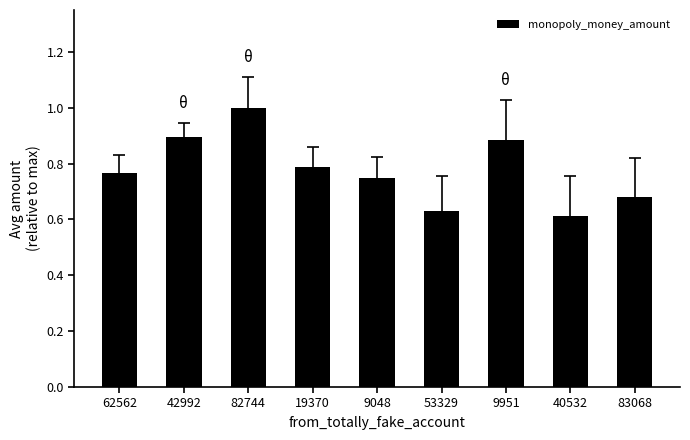

What is the maximum value shown in the chart?

1.0